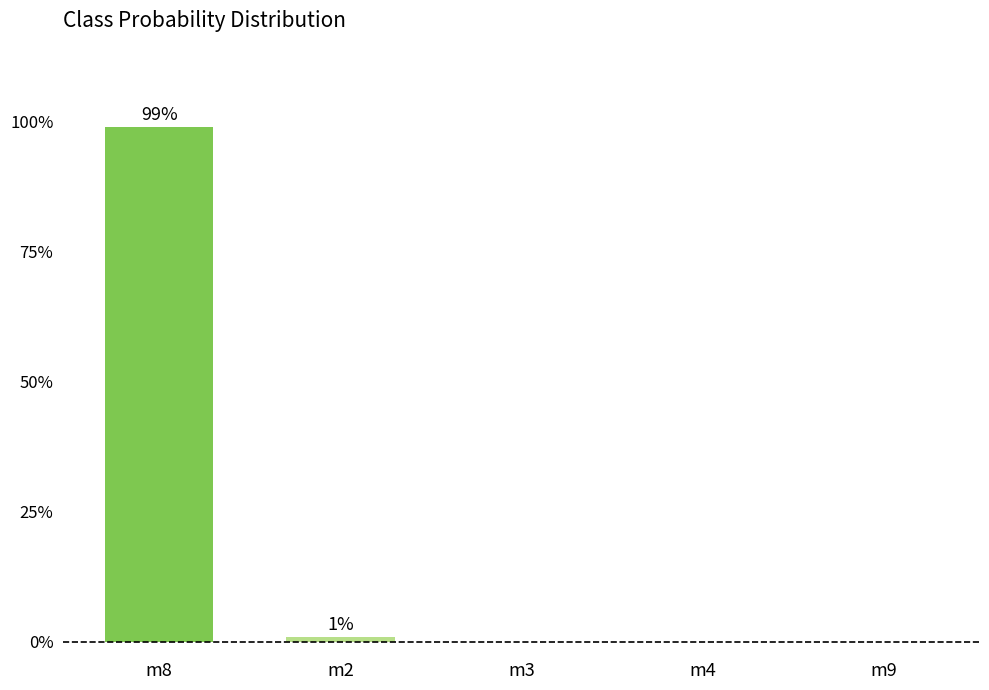

List the labels in order of value, smallest first.

m3, m4, m9, m2, m8